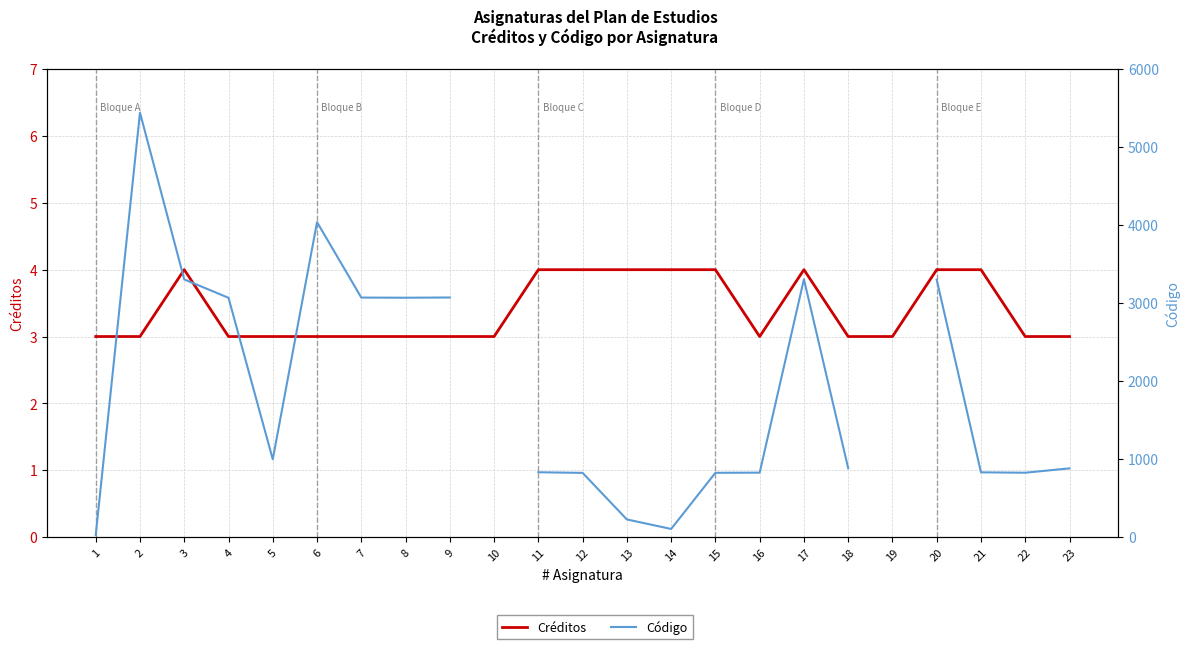

What is the minimum value shown in the chart?

3.0